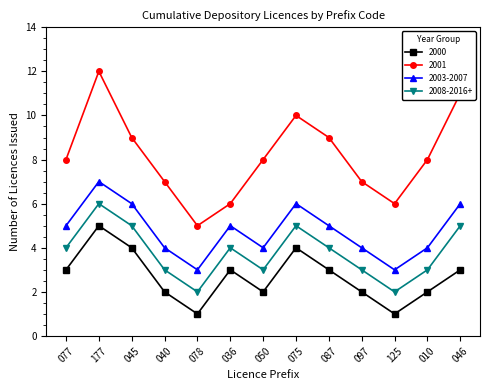

What is the label of the 11th point from the right?

045